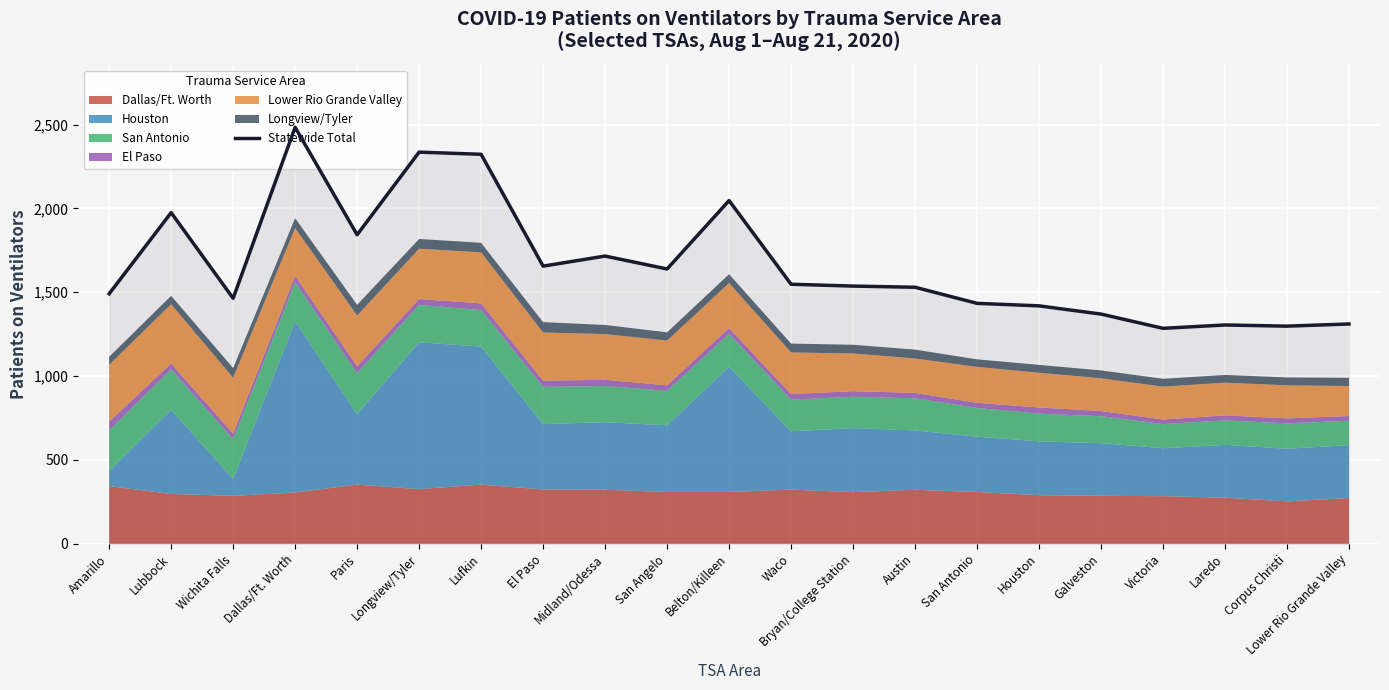

True or false: the data shows 2516 at Austin.

False